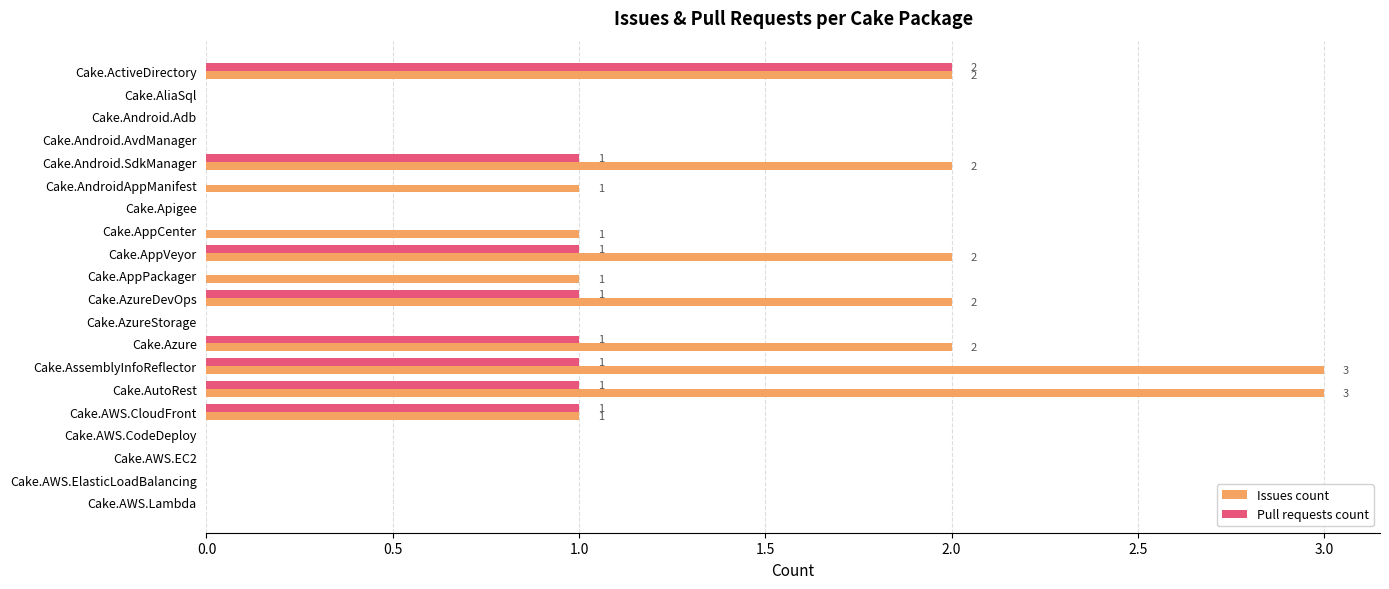

Is the value of Pull requests count at Cake.Android.AvdManager greater than the value of Issues count at Cake.AppCenter?

No